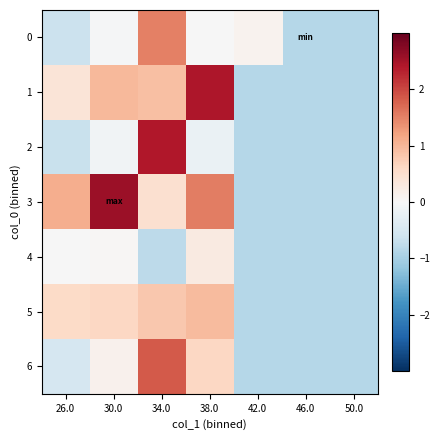

Reading right to left, what are all the values shown in this chart?

0: 50.0=-0.9	46.0=-0.9	42.0=0.1	38.0=-0.0	34.0=1.5	30.0=-0.0	26.0=-0.7
1: 50.0=-0.9	46.0=-0.9	42.0=-0.9	38.0=2.4	34.0=0.9	30.0=1.0	26.0=0.4
2: 50.0=-0.9	46.0=-0.9	42.0=-0.9	38.0=-0.2	34.0=2.4	30.0=-0.1	26.0=-0.7
3: 50.0=-0.9	46.0=-0.9	42.0=-0.9	38.0=1.5	34.0=0.5	30.0=2.6	26.0=1.1
4: 50.0=-0.9	46.0=-0.9	42.0=-0.9	38.0=0.3	34.0=-0.8	30.0=0.0	26.0=-0.0
5: 50.0=-0.9	46.0=-0.9	42.0=-0.9	38.0=0.9	34.0=0.8	30.0=0.6	26.0=0.6
6: 50.0=-0.9	46.0=-0.9	42.0=-0.9	38.0=0.6	34.0=1.8	30.0=0.1	26.0=-0.5